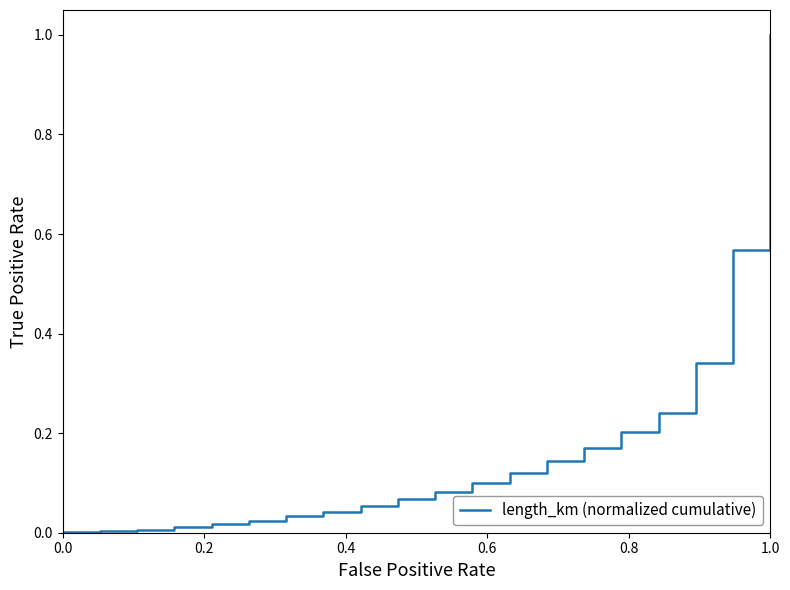

What is the difference between the maximum and minimum values?

1.0